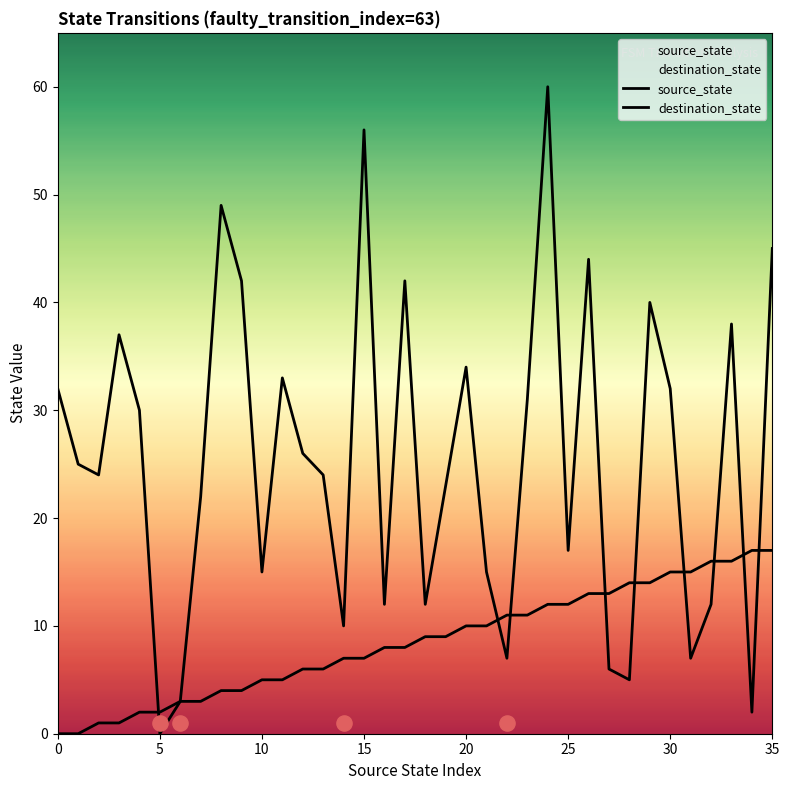

Which series has the largest Y range (max minus min)?

destination_state